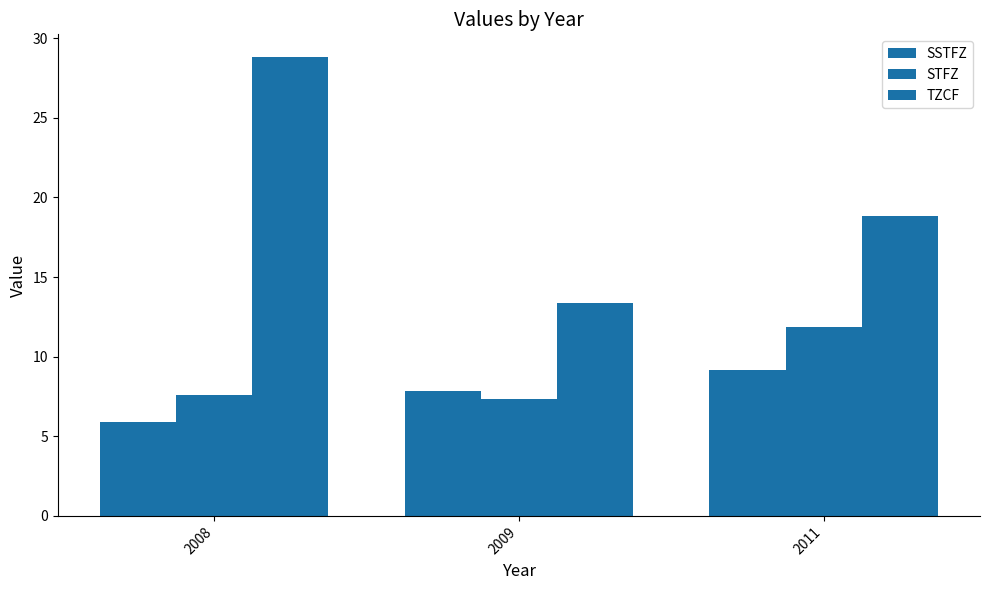

How many data points in TZCF are less than 18?

1